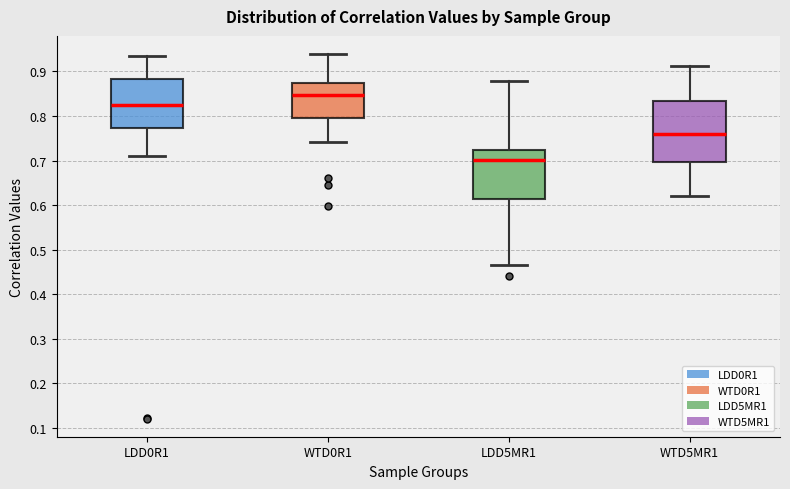

Reading left to right, read every box against the y-axis: the position of its median line, the range the box covers, and the ends of its whiskers. The values are not printed on the chart, so give them approximately, as read against the axis.

LDD0R1: median 0.82, box 0.77 to 0.88, whiskers 0.71 to 0.94
WTD0R1: median 0.85, box 0.80 to 0.87, whiskers 0.74 to 0.94
LDD5MR1: median 0.70, box 0.61 to 0.72, whiskers 0.47 to 0.88
WTD5MR1: median 0.76, box 0.70 to 0.83, whiskers 0.62 to 0.91